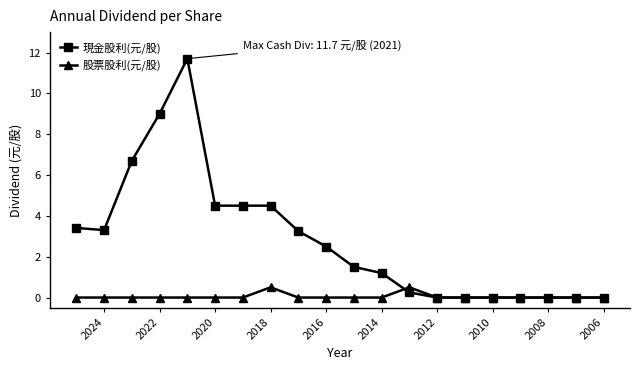

List the series in order of their overall mean, lowest first.

股票股利(元/股), 現金股利(元/股)